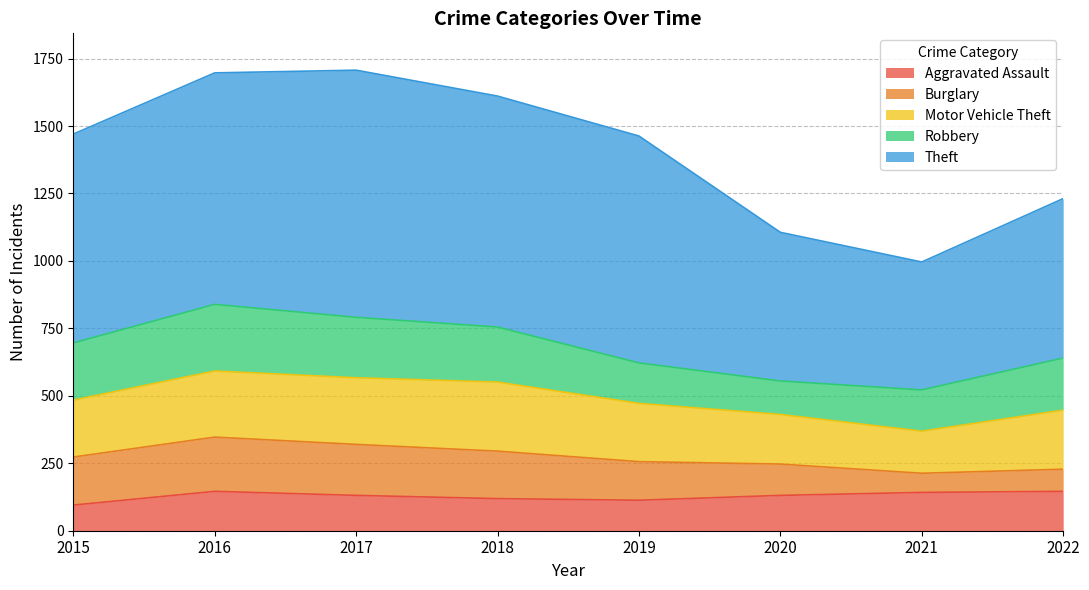

At how many categories does at least one series exceed 504?

7